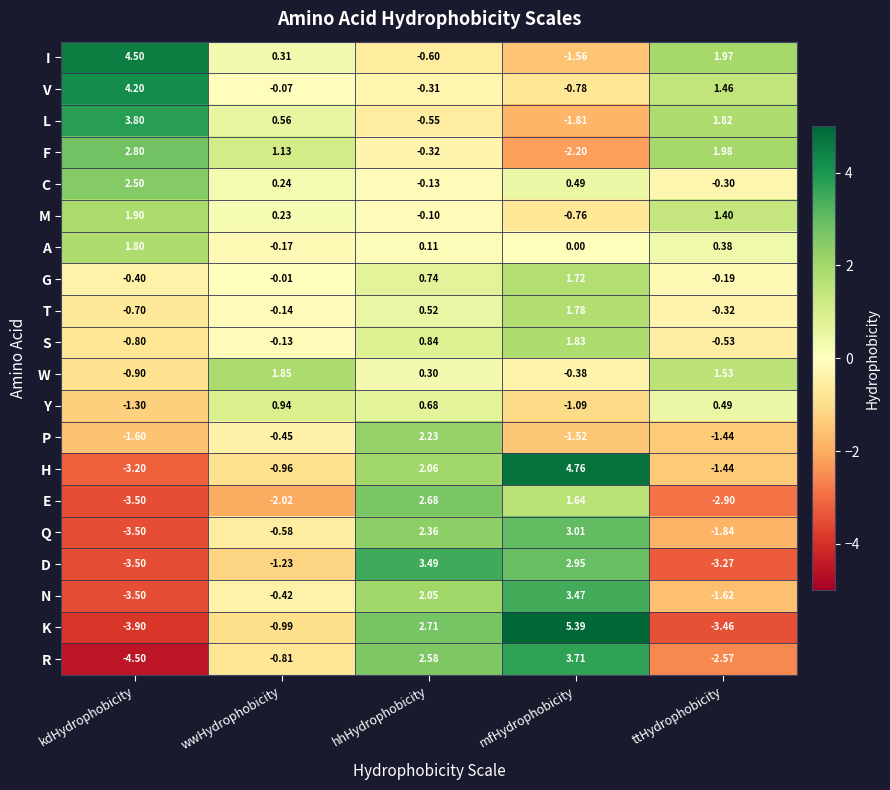

Which series has the widest spread of values?

K